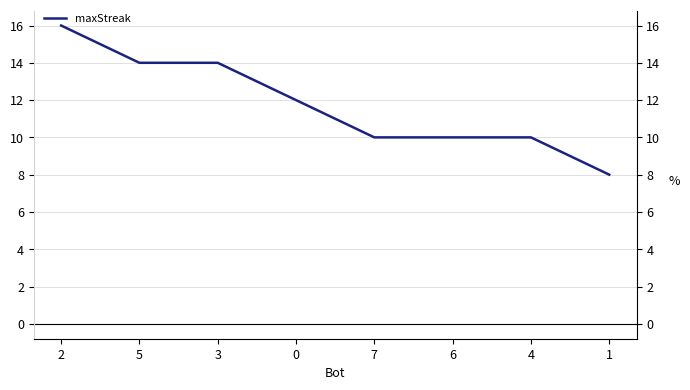

Rank the categories by value from highest to lowest.

2, 5, 3, 0, 7, 6, 4, 1